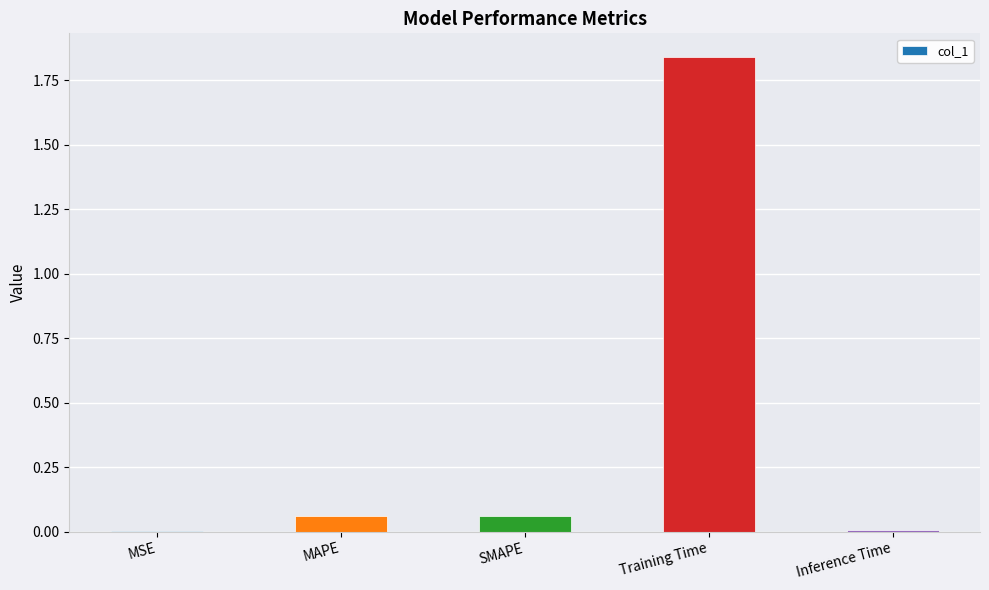

At which category does the chart reach its peak across all series?

Training Time